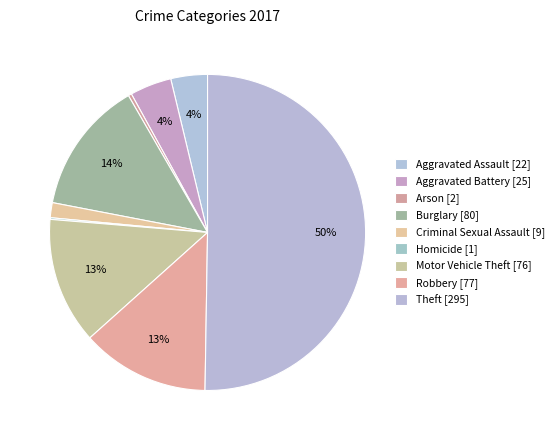

Do Homicide and Robbery together represent more than half of the pie?

No